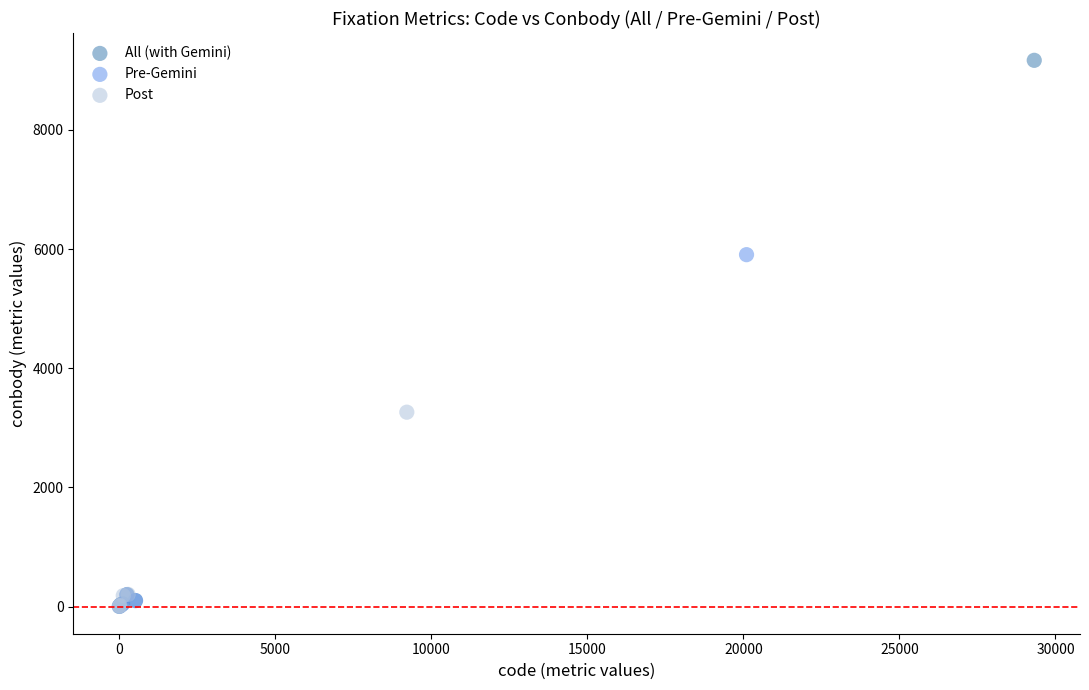

Which series reaches the maximum Y coordinate?

All (with Gemini)